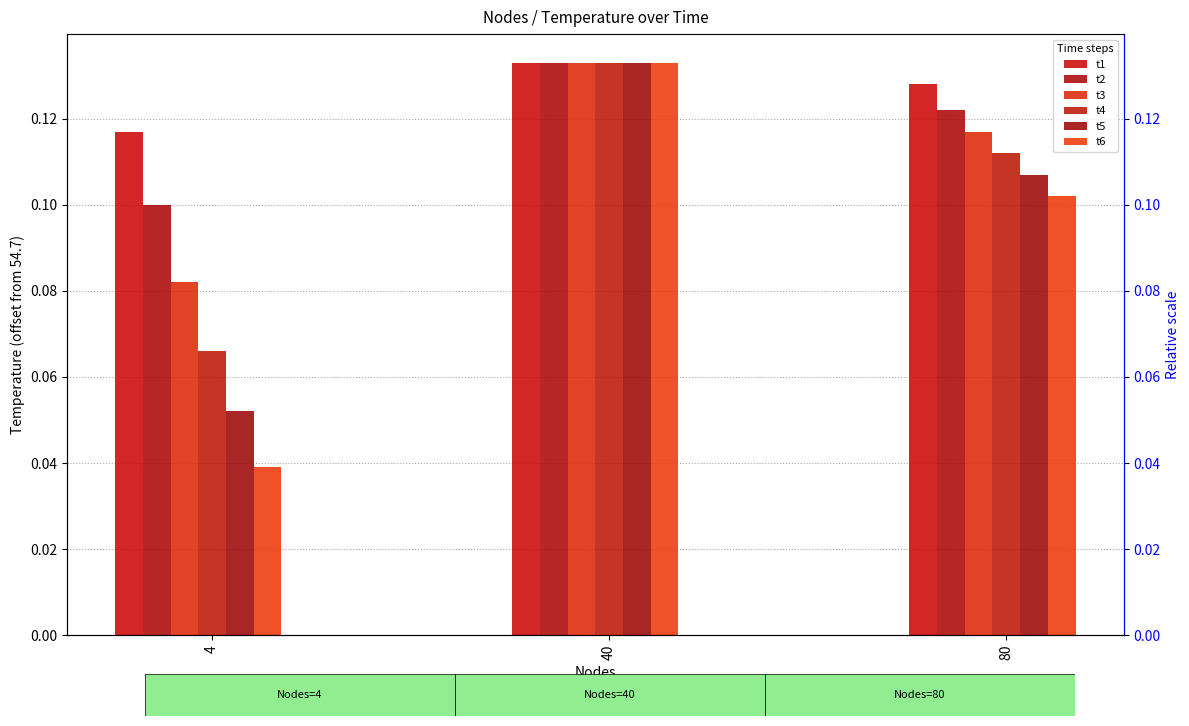

Which label corresponds to the largest value in the chart?

40